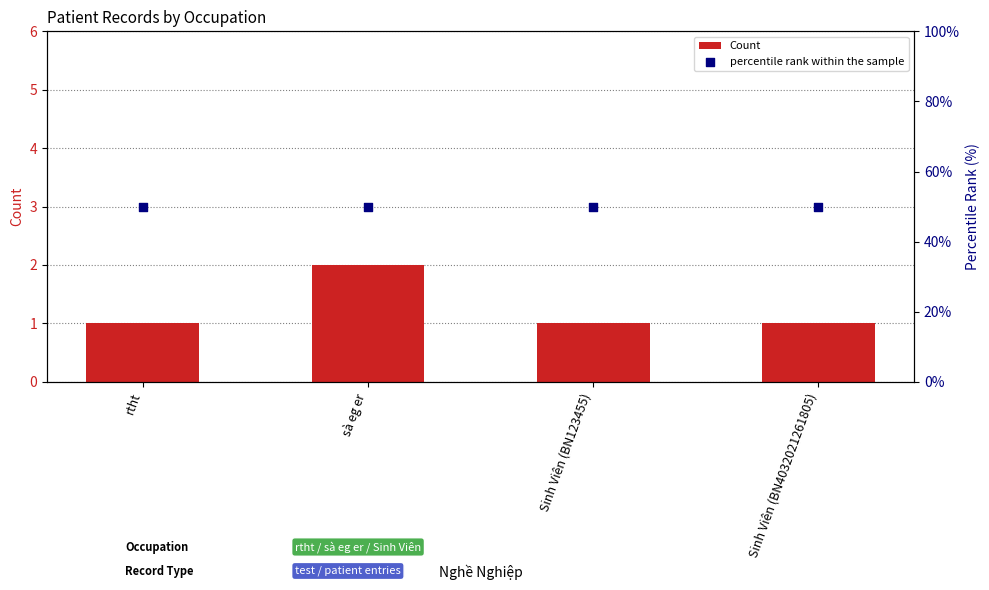

Which series has the widest spread of Y values?

Count